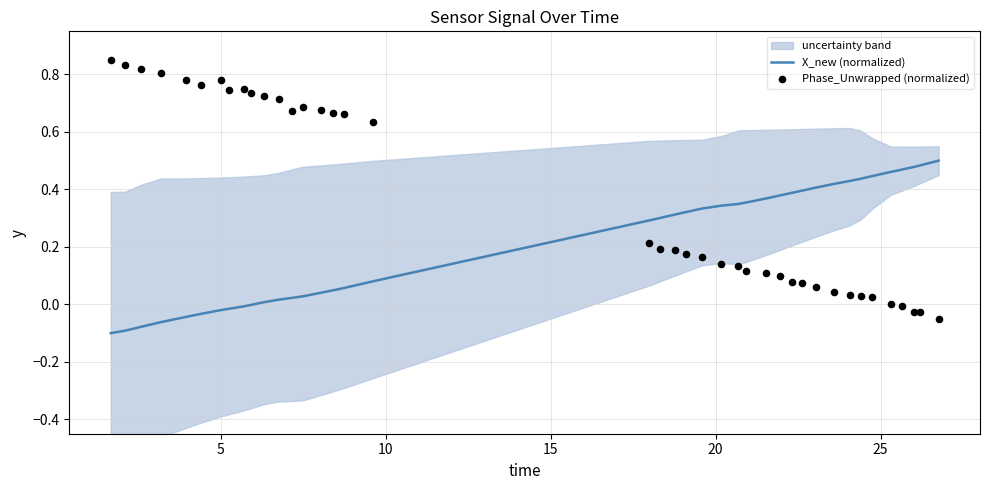

What are all the series names shown in the legend?

X_new (normalized), Phase_Unwrapped (normalized)